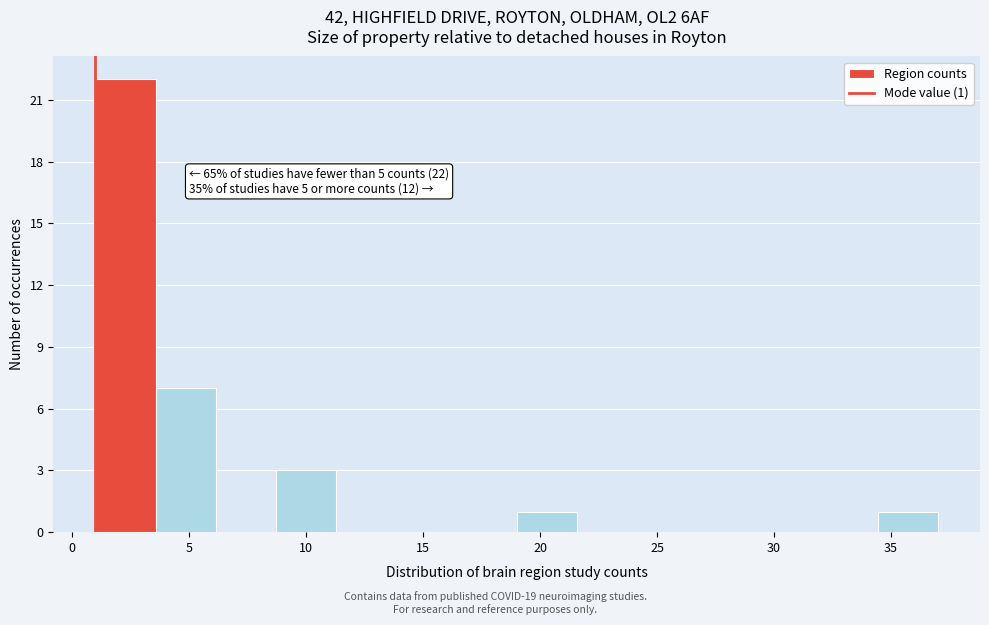

Which range on the x-axis has the tallest bar?

1.0 to 3.5